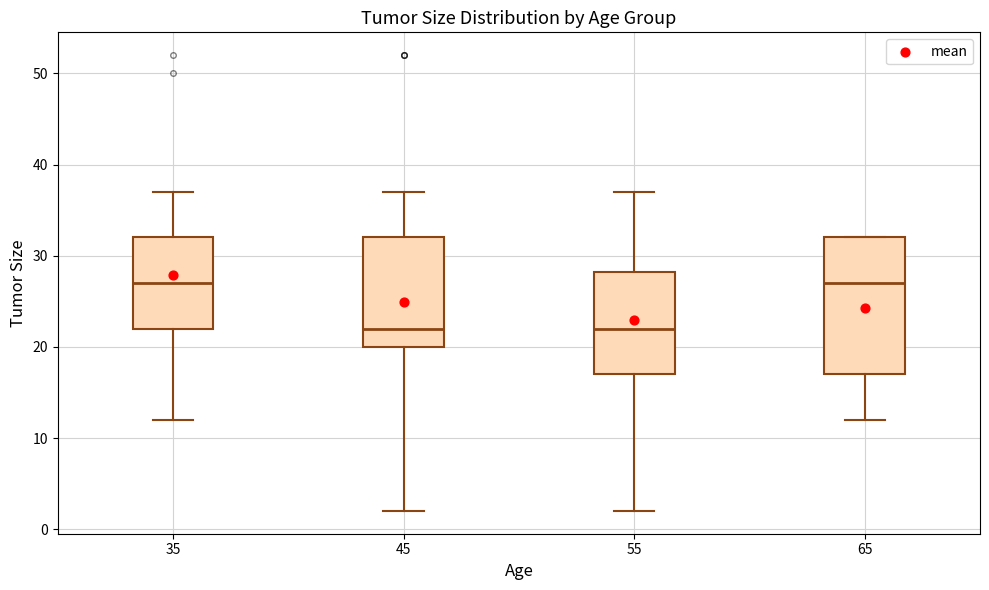

Comparing the boxes themselves (not the whiskers), which one is the tallest?

65